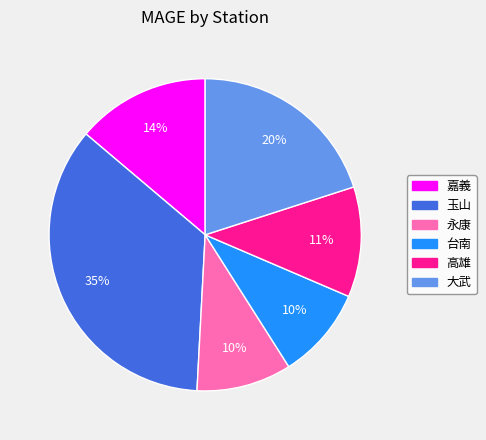

Which has a higher value, 玉山 or 永康?

玉山